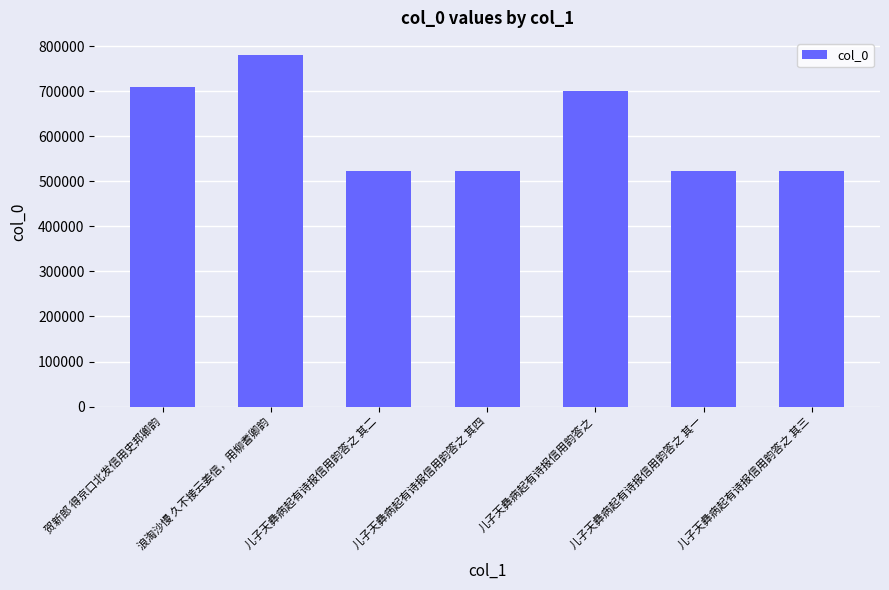

What is the label of the 1st bar from the right?

儿子天彝病起有诗报信用韵答之 其三